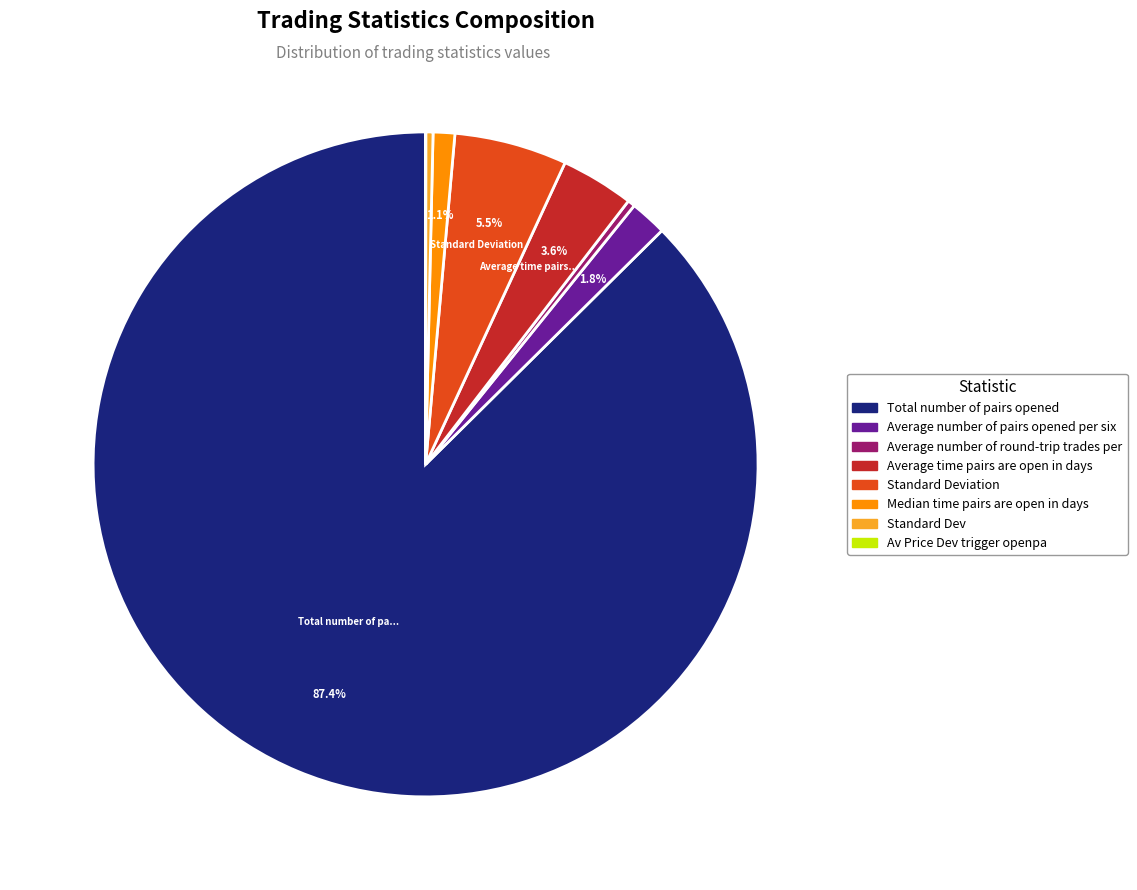

Is there any slice that represents more than half of the pie?

Yes